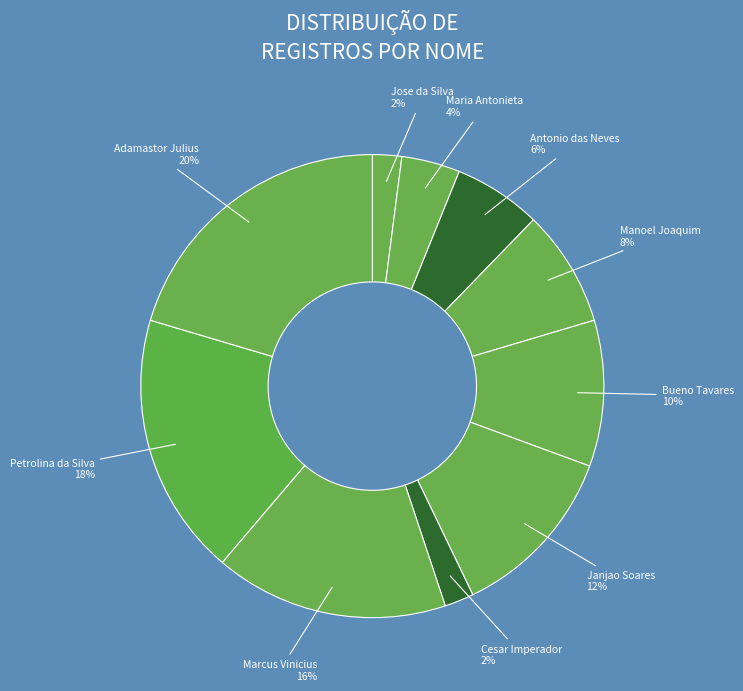

The Cesar Imperador slice represents 2% of the pie. True or false?

True